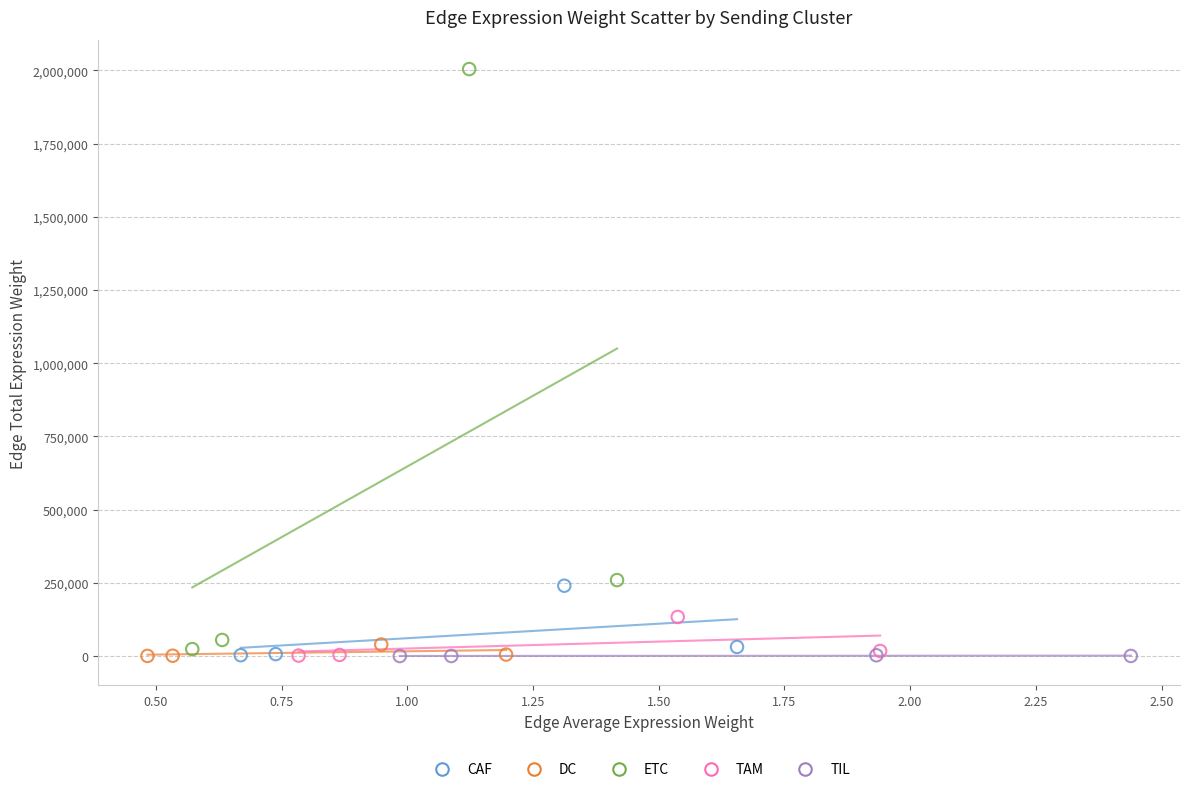

Which series contains the highest Y value?

ETC